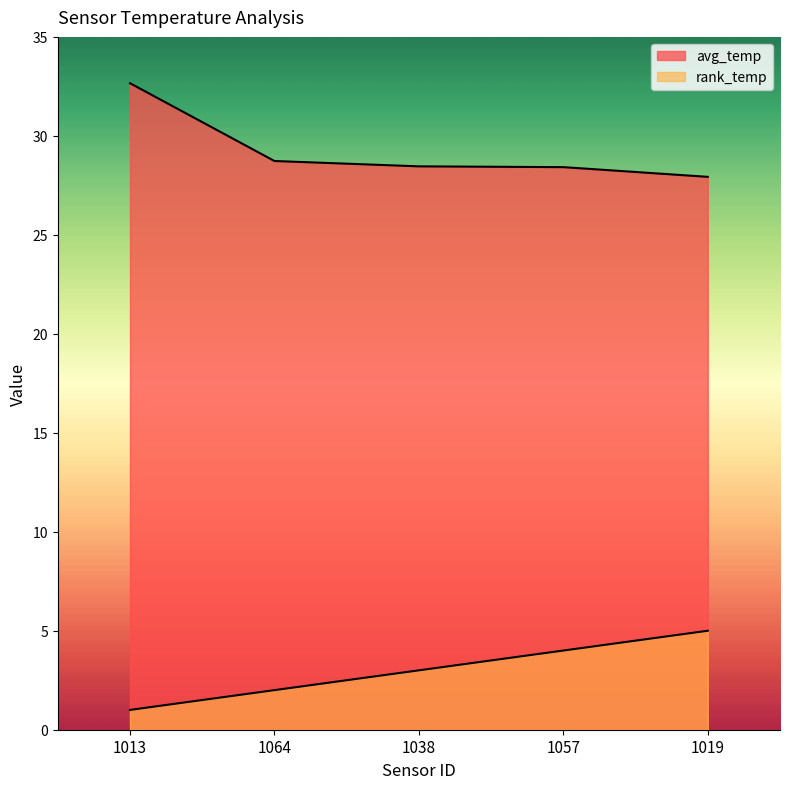

How many lines are shown in the chart?

2